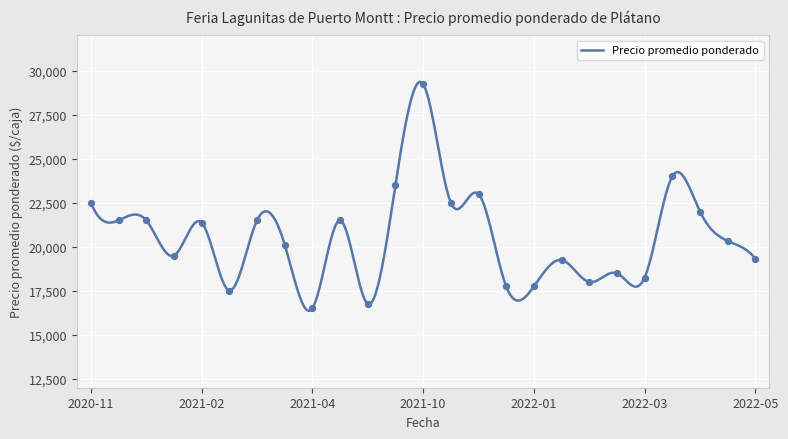

What is the lowest value of the Precio promedio ponderado series?

16359.9